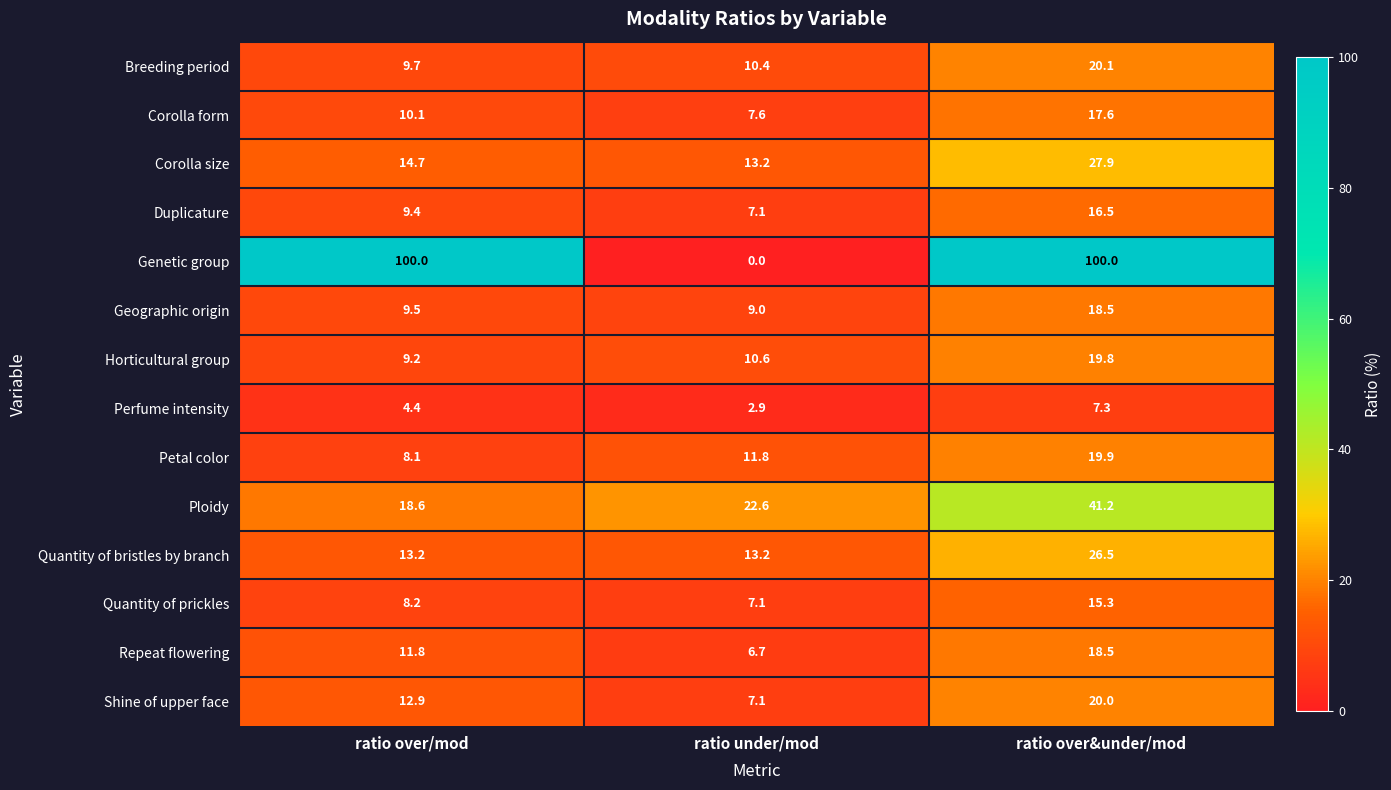

Read the Breeding period value at ratio over/mod.

9.7